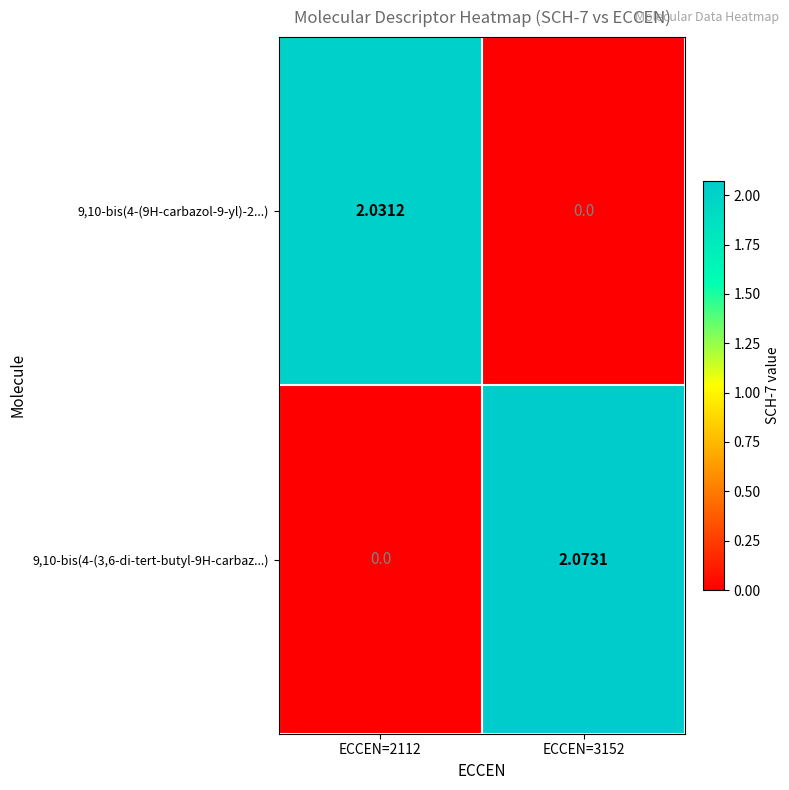

Is the value of 9,10-bis(4-(9H-carbazol-9-yl)-2...) at ECCEN=2112 greater than the value of 9,10-bis(4-(3,6-di-tert-butyl-9H-carbaz...) at ECCEN=3152?

No